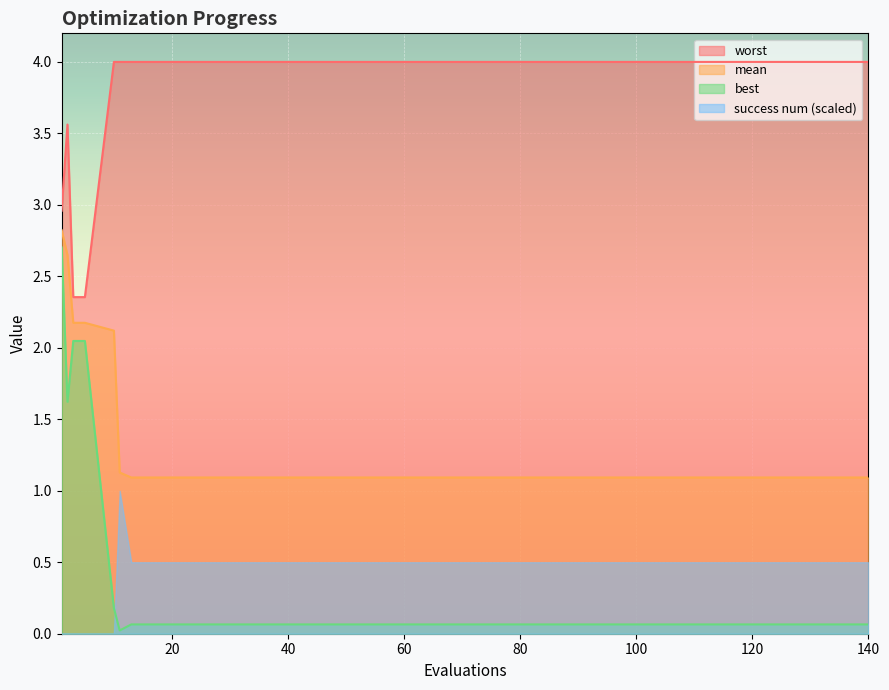

What is the sum of all mean values?

28.4